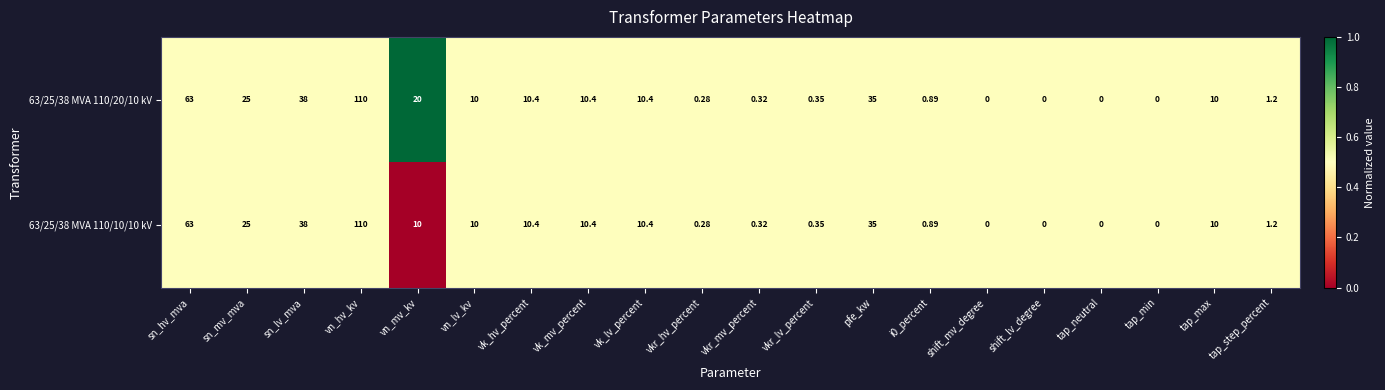

Rank the series by their average value, from highest to lowest.

63/25/38 MVA 110/20/10 kV, 63/25/38 MVA 110/10/10 kV